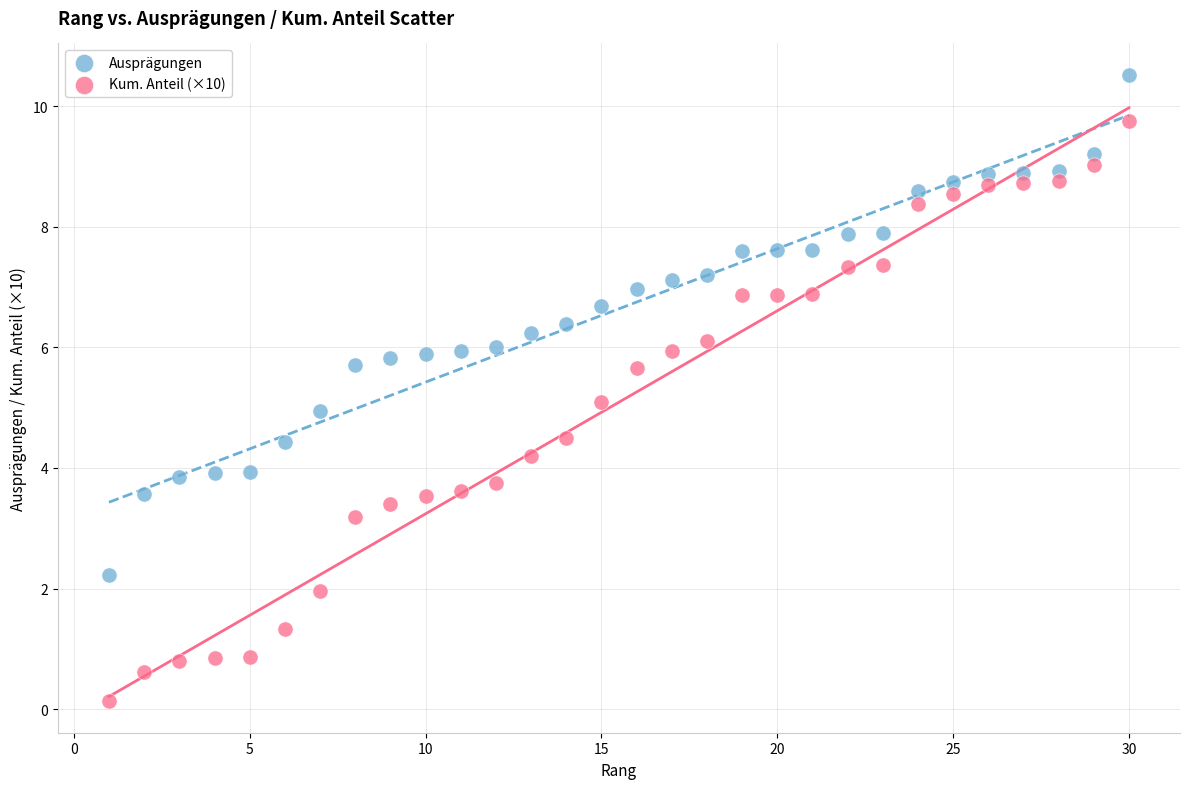

Which series has the largest Y range (max minus min)?

Kum. Anteil (×10)